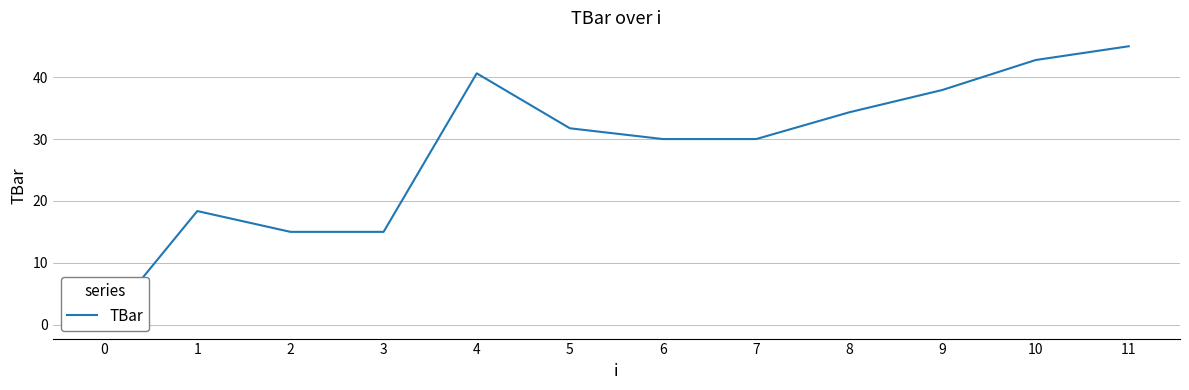

Reading left to right, list all the values displayed in this chart.

0.0	18.4	15.0	15.0	40.6	31.7	30.0	30.0	34.3	37.9	42.8	45.0